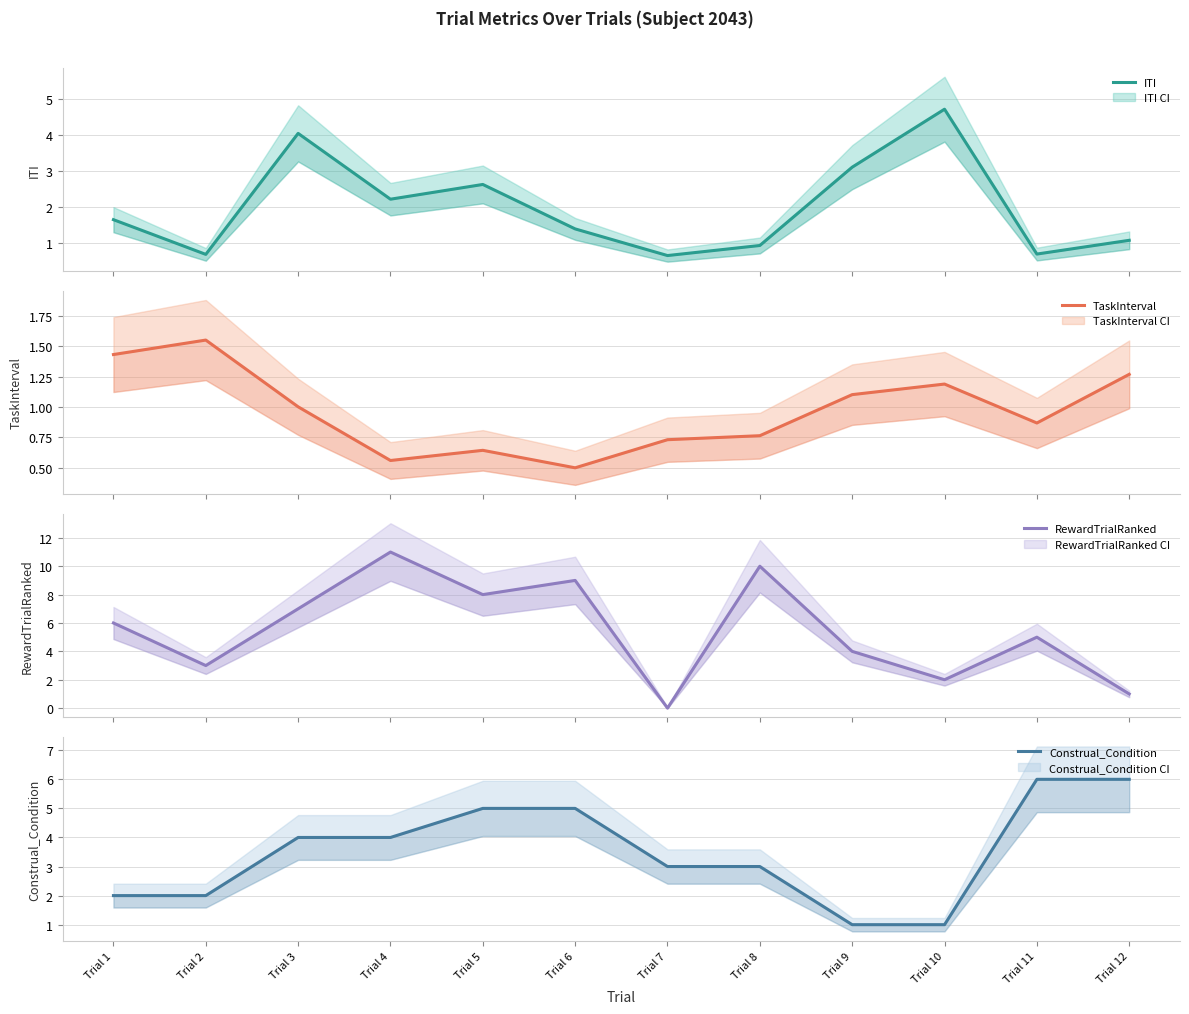

Reading right to left, list all the values displayed in this chart.

ITI: Trial 12=1.1	Trial 11=0.7	Trial 10=4.7	Trial 9=3.1	Trial 8=0.9	Trial 7=0.7	Trial 6=1.4	Trial 5=2.6	Trial 4=2.2	Trial 3=4.0	Trial 2=0.7	Trial 1=1.7
TaskInterval: Trial 12=1.3	Trial 11=0.9	Trial 10=1.2	Trial 9=1.1	Trial 8=0.8	Trial 7=0.7	Trial 6=0.5	Trial 5=0.6	Trial 4=0.6	Trial 3=1.0	Trial 2=1.5	Trial 1=1.4
RewardTrialRanked: Trial 12=1.0	Trial 11=5.0	Trial 10=2.0	Trial 9=4.0	Trial 8=10.0	Trial 7=0.0	Trial 6=9.0	Trial 5=8.0	Trial 4=11.0	Trial 3=7.0	Trial 2=3.0	Trial 1=6.0
Construal_Condition: Trial 12=6.0	Trial 11=6.0	Trial 10=1.0	Trial 9=1.0	Trial 8=3.0	Trial 7=3.0	Trial 6=5.0	Trial 5=5.0	Trial 4=4.0	Trial 3=4.0	Trial 2=2.0	Trial 1=2.0